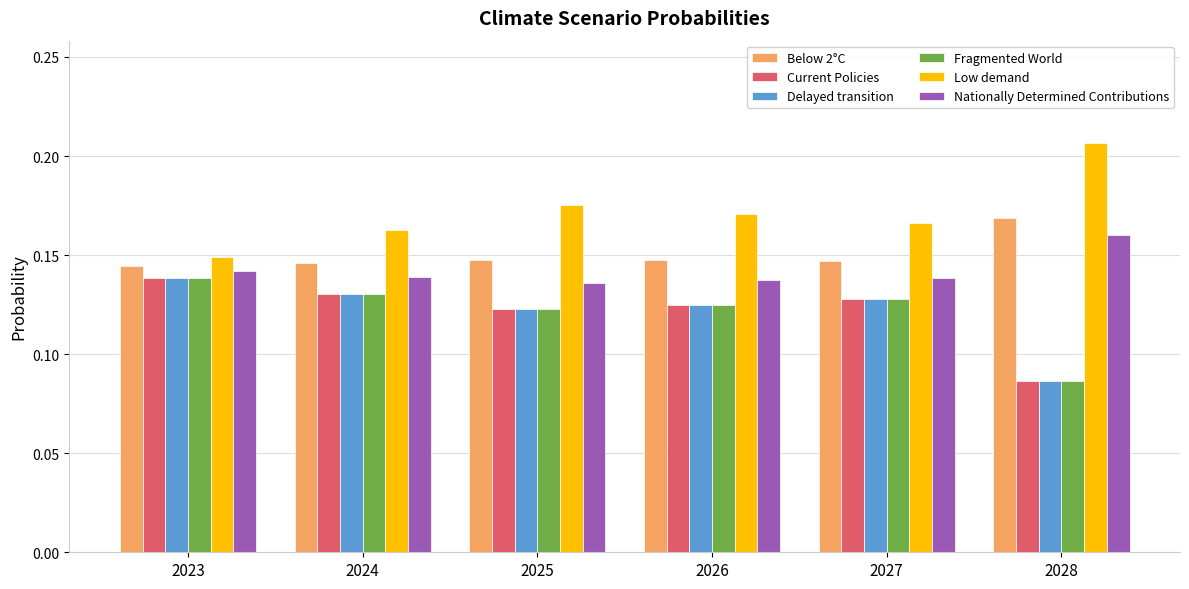

Which label corresponds to the largest value in the chart?

2028